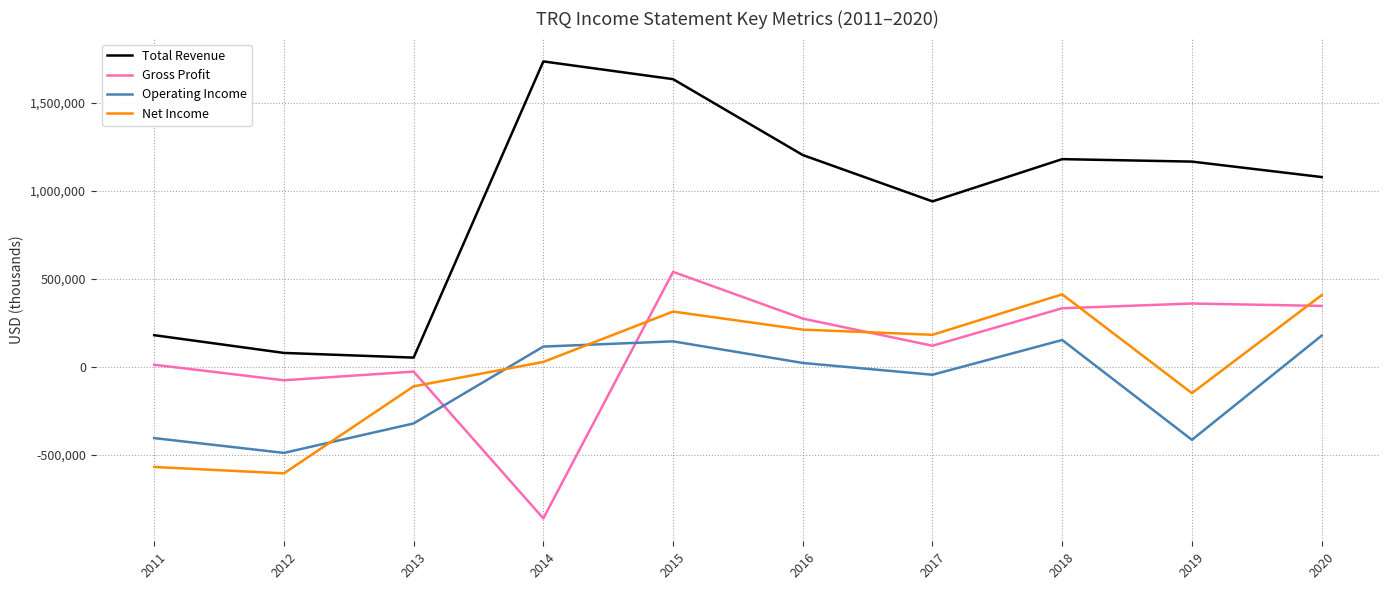

True or false: Total Revenue has more than 2 points higher than both neighbors.

False